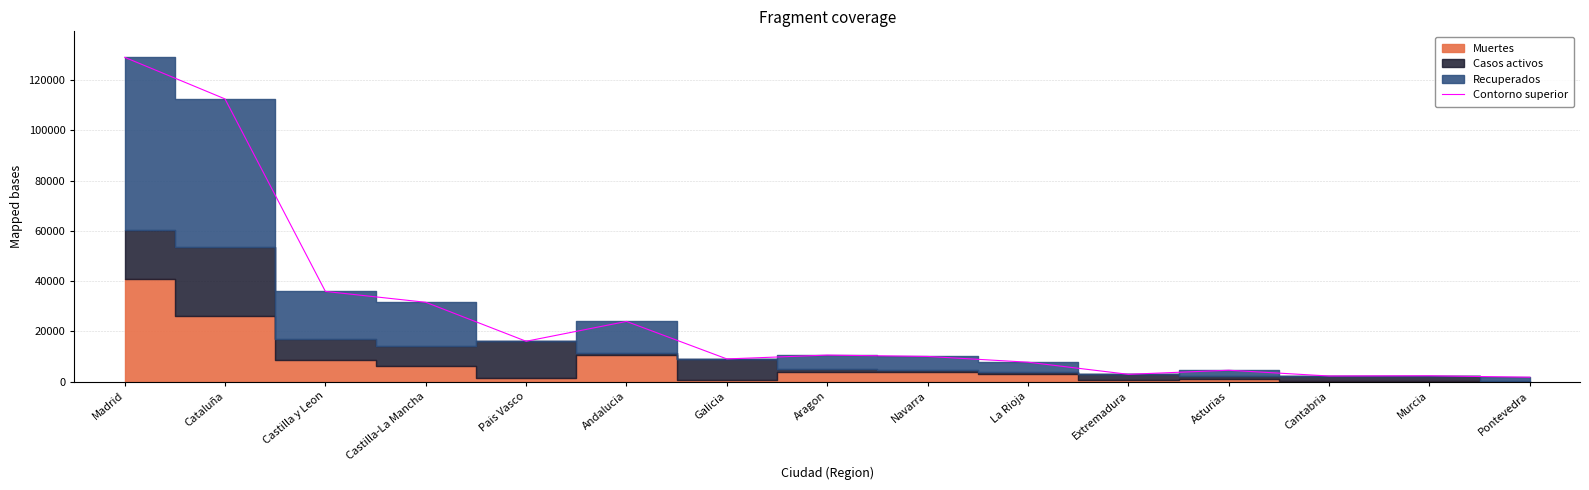

What is the maximum value shown in the chart?

129013